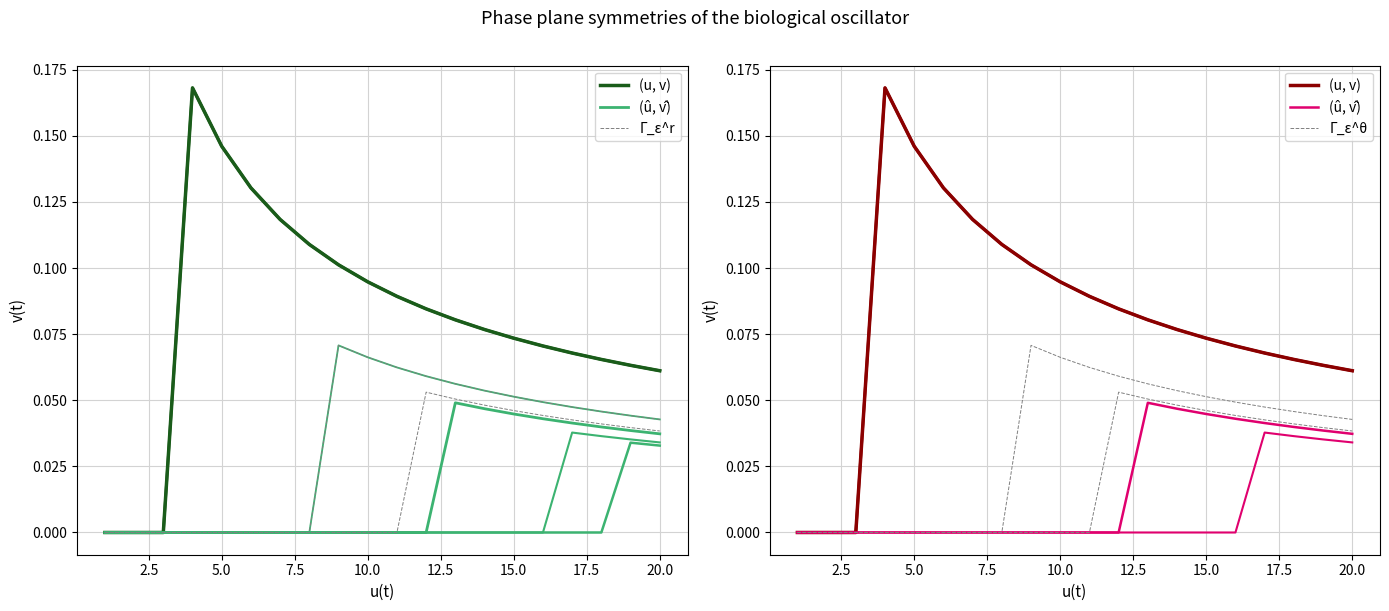

How many positive values does the Γ_ε^θ series have?

12